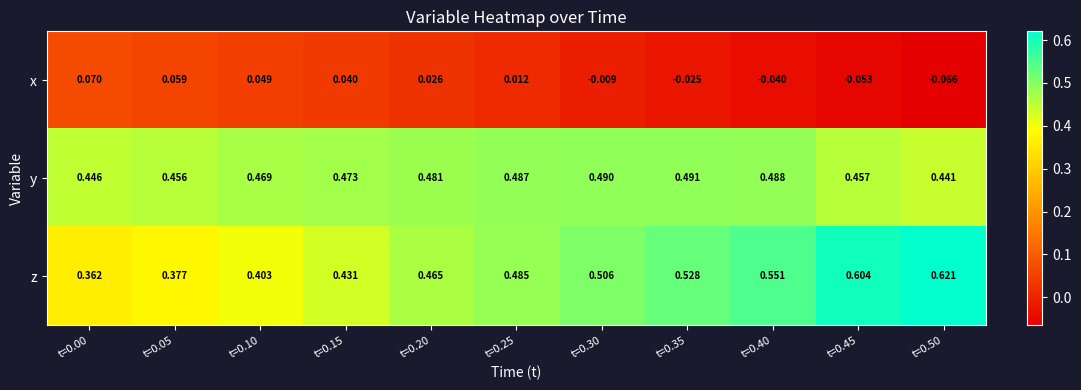

Which series has the largest total across all categories?

z